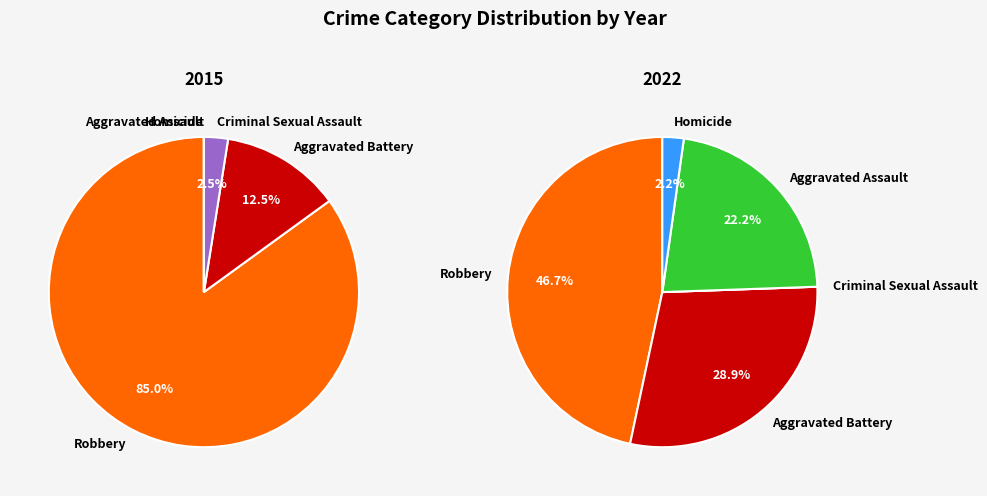

To the nearest percent, what is the difference between the largest and smallest slice percentages?

85%